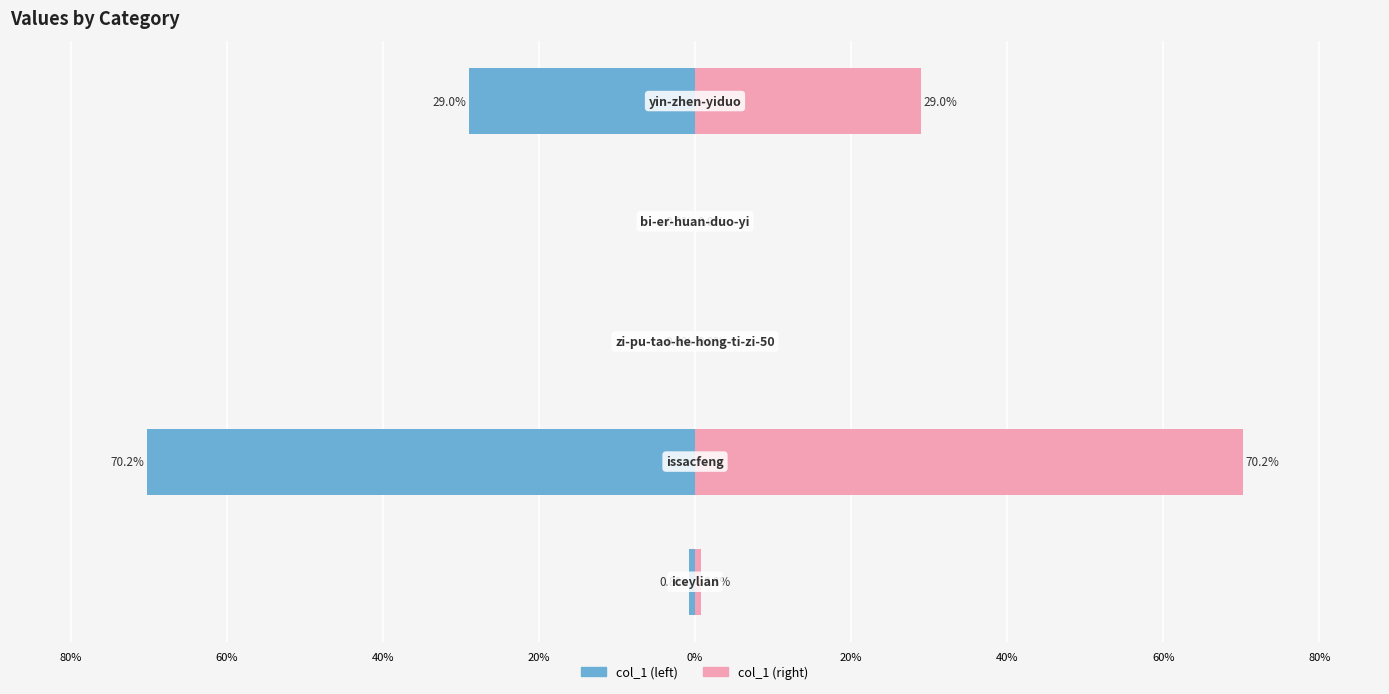

What are all the series names shown in the legend?

col_1 (left), col_1 (right)